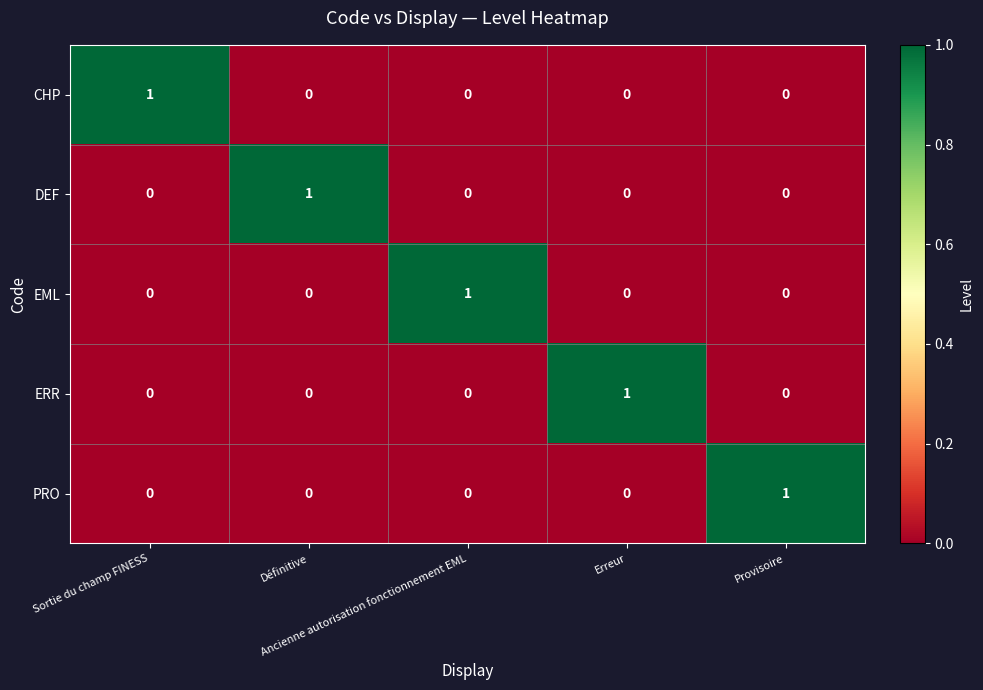

At how many categories does at least one series exceed 0?

5